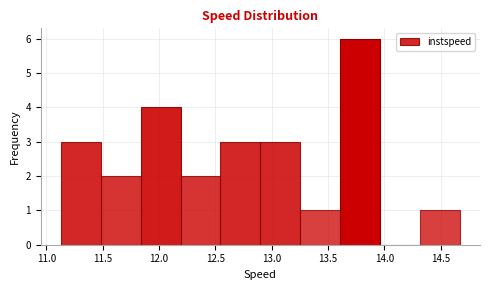

How tall is the bar that spans 12.90 to 13.25 on the x-axis? Neither the bar edges nor the heights are printed on the chart, so give them approximately, as read against the axes.

3